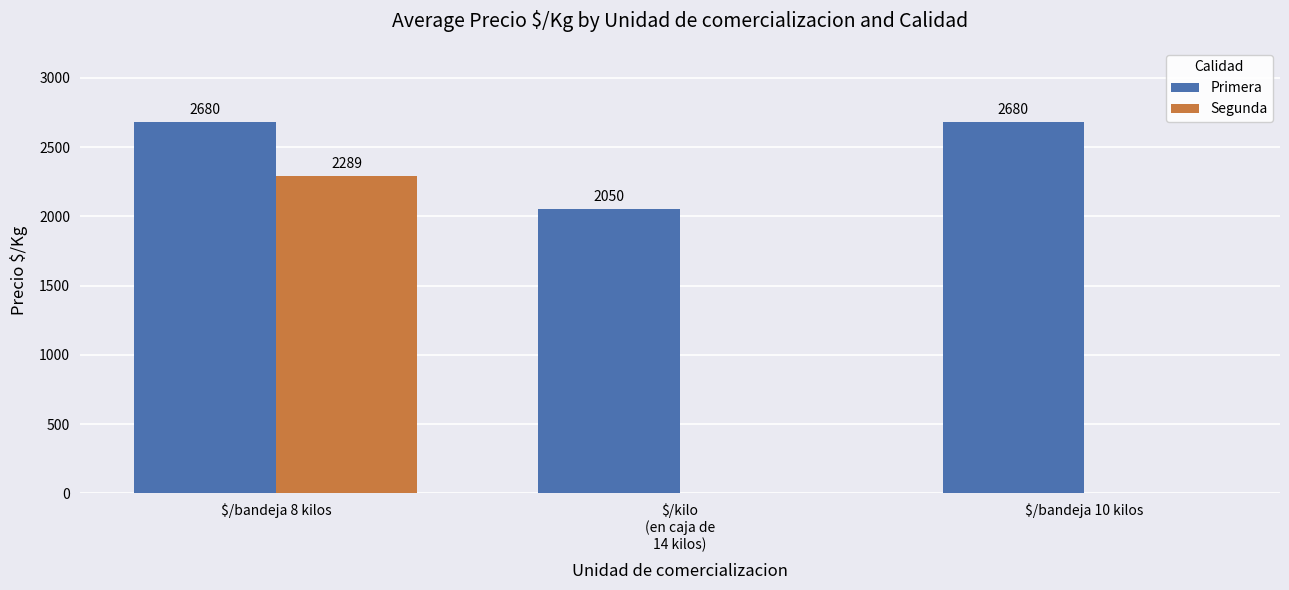

What are all the series names shown in the legend?

Primera, Segunda